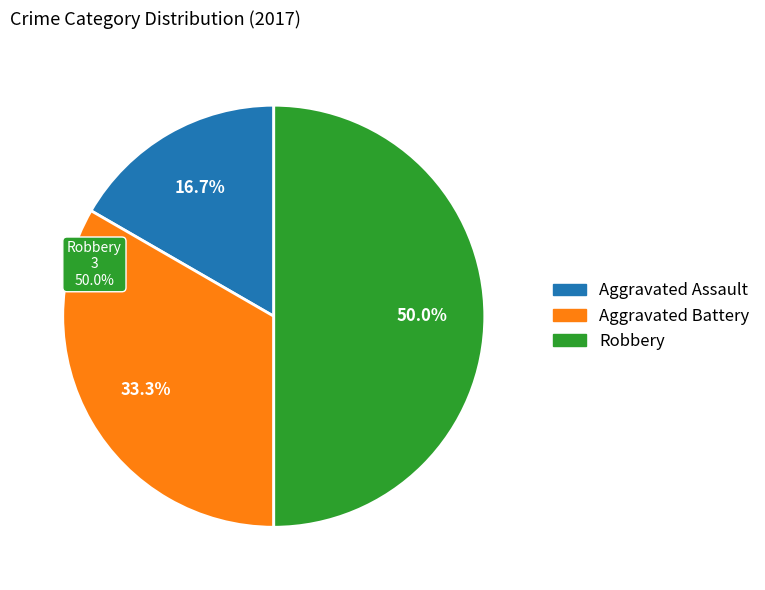

Rank the categories by value from lowest to highest.

Aggravated Assault, Aggravated Battery, Robbery